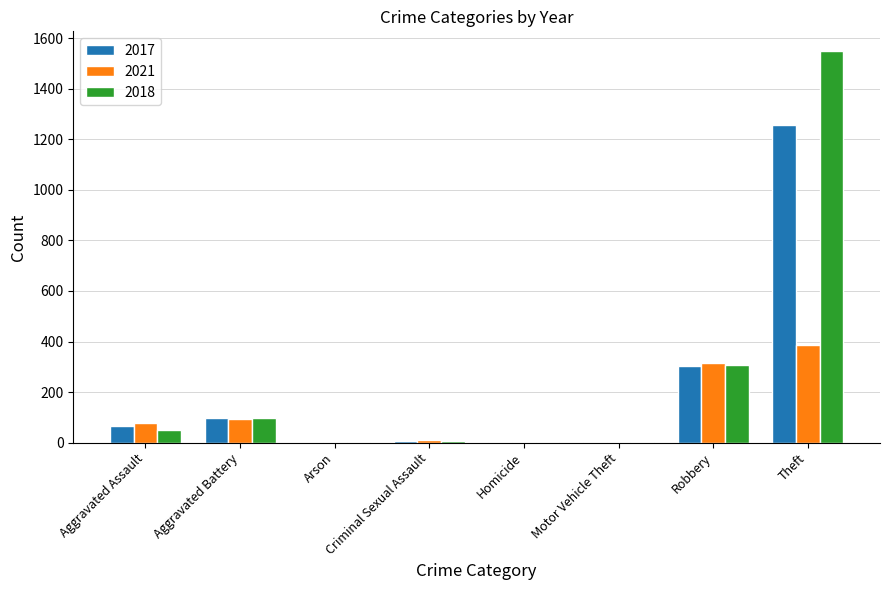

Where is 2017 nearest to the value 628?

Robbery